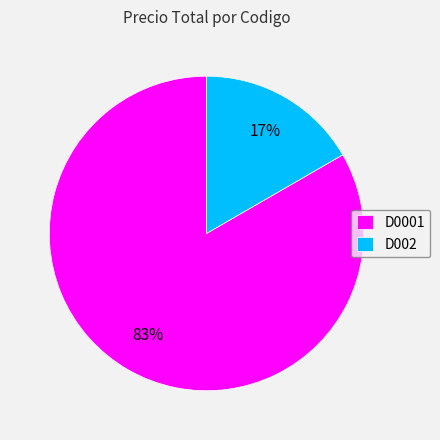

To the nearest percent, what portion does D002 represent?

17%